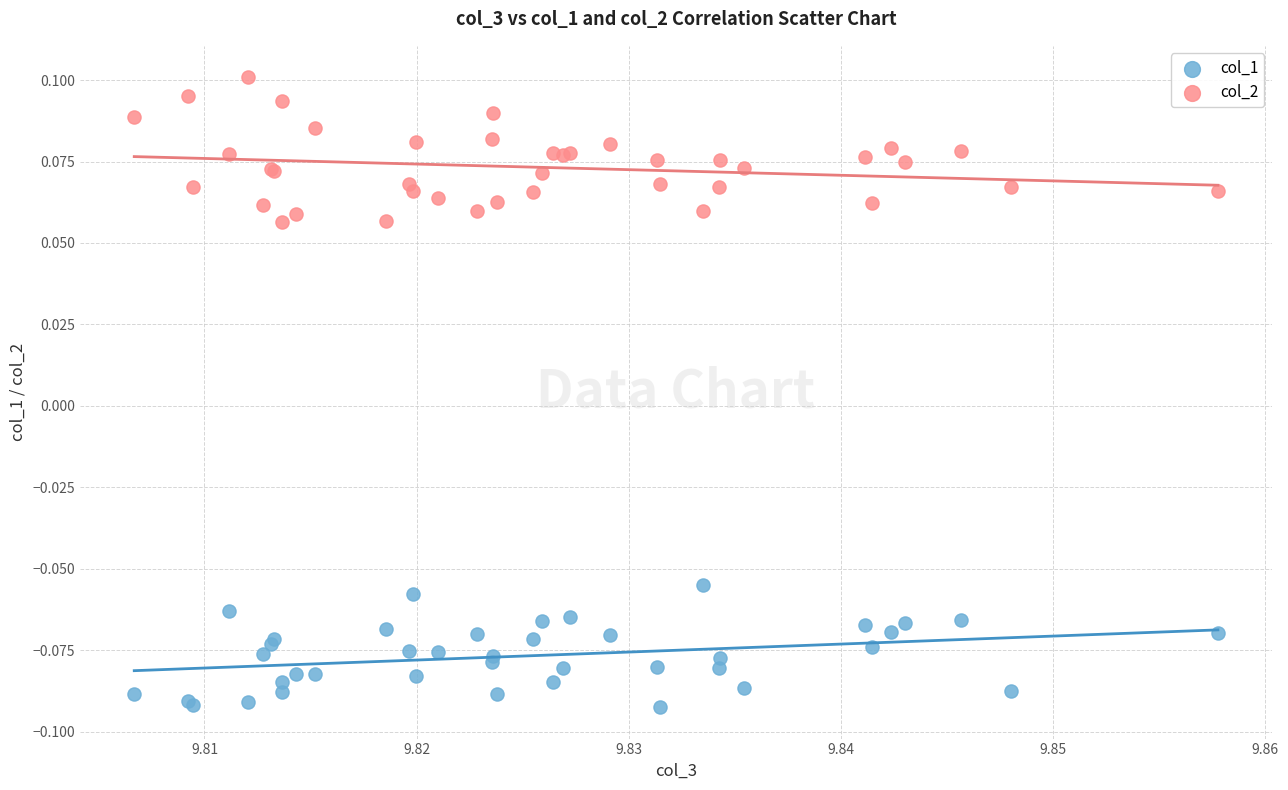

Which series has the widest spread of Y values?

col_2